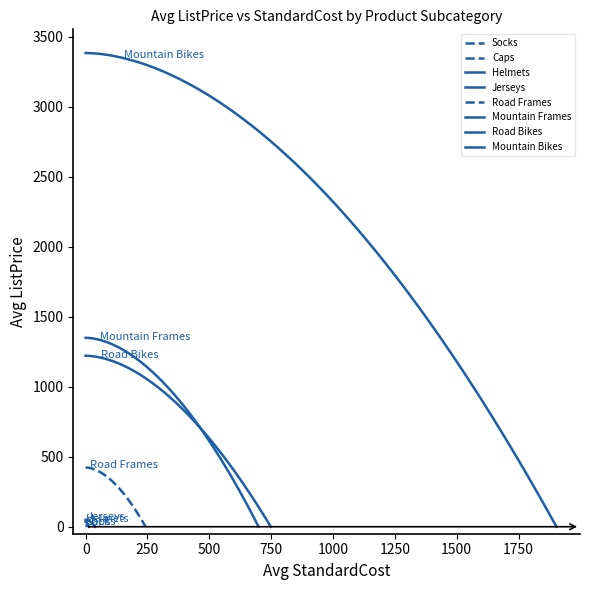

At which label does ListPrice first exceed 782?

Mountain Bikes